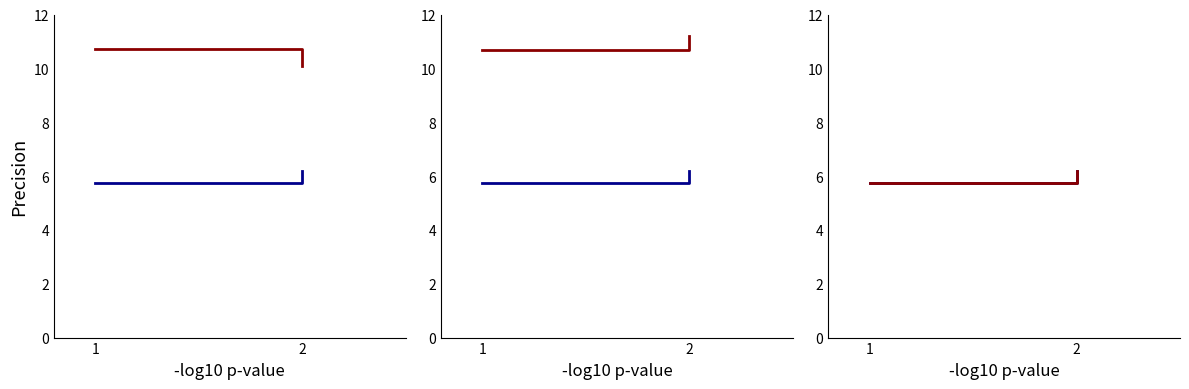

What is the average value of the 4h5gA68 series?

6.0